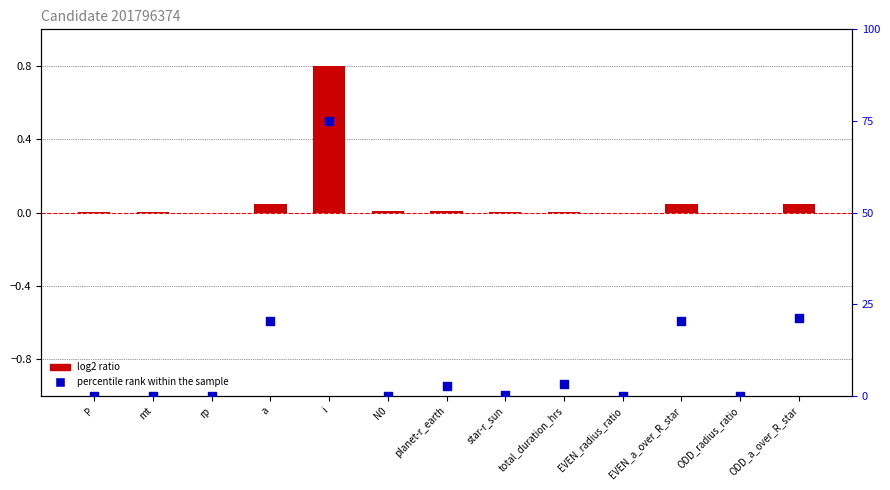

Which series contains the highest Y value?

percentile rank within the sample